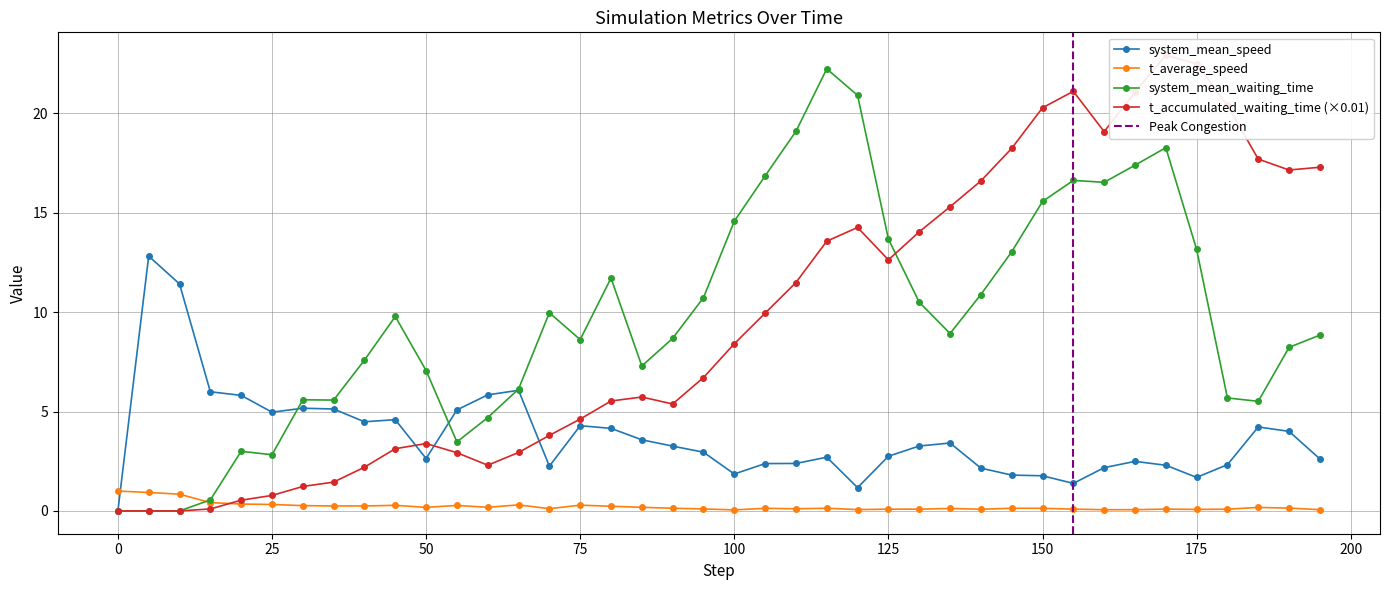

How many times do system_mean_speed and t_accumulated_waiting_time cross each other?

3